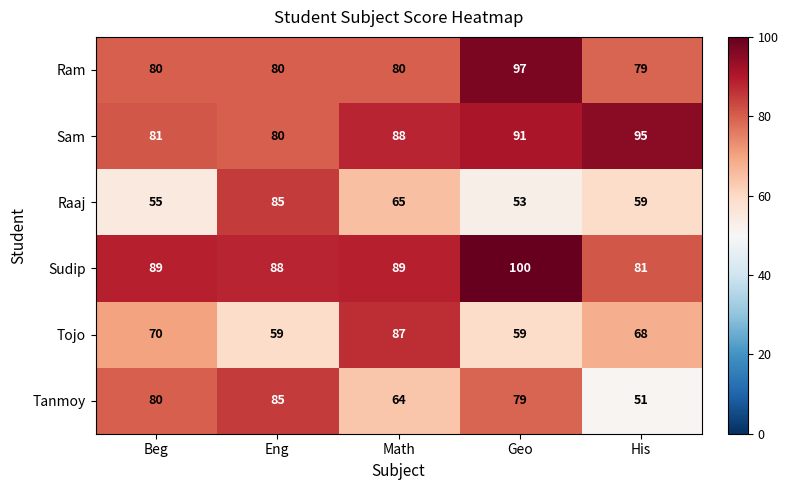

What is the spread (max minus min) of values at Beg?

34